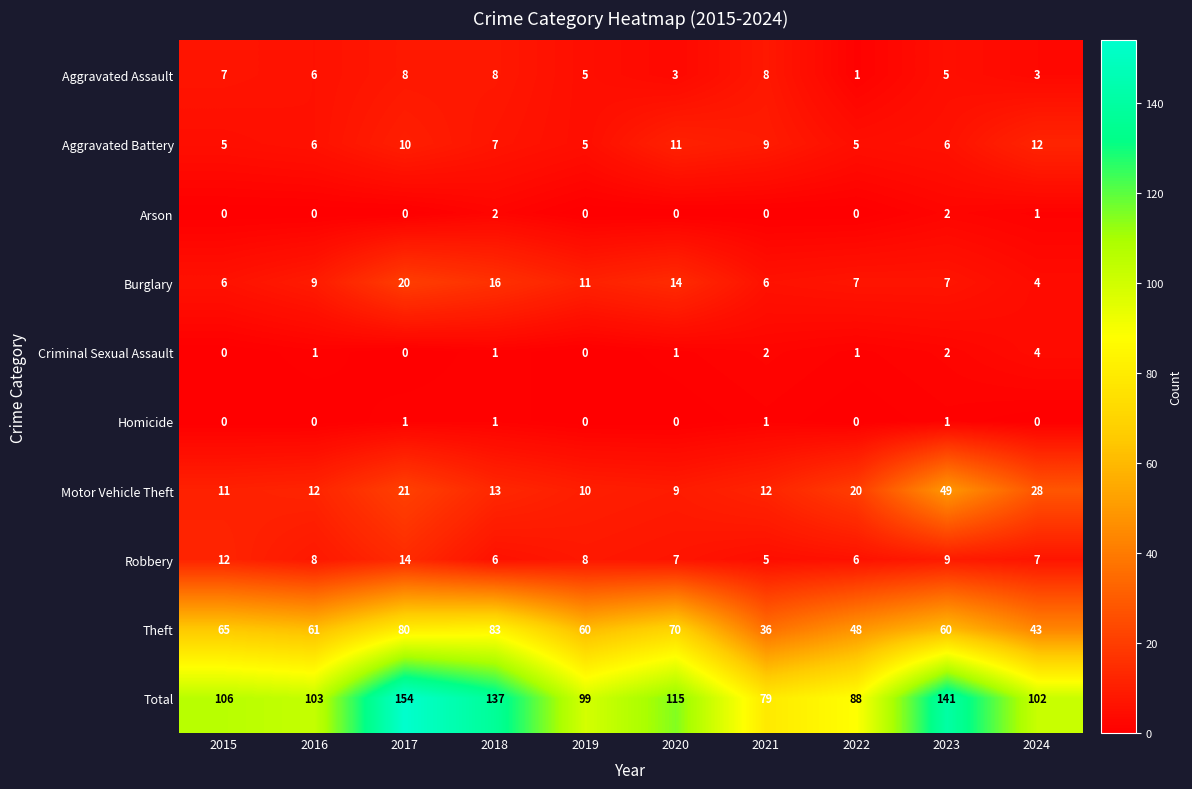

The value of Criminal Sexual Assault at 2016 is 2. True or false?

False